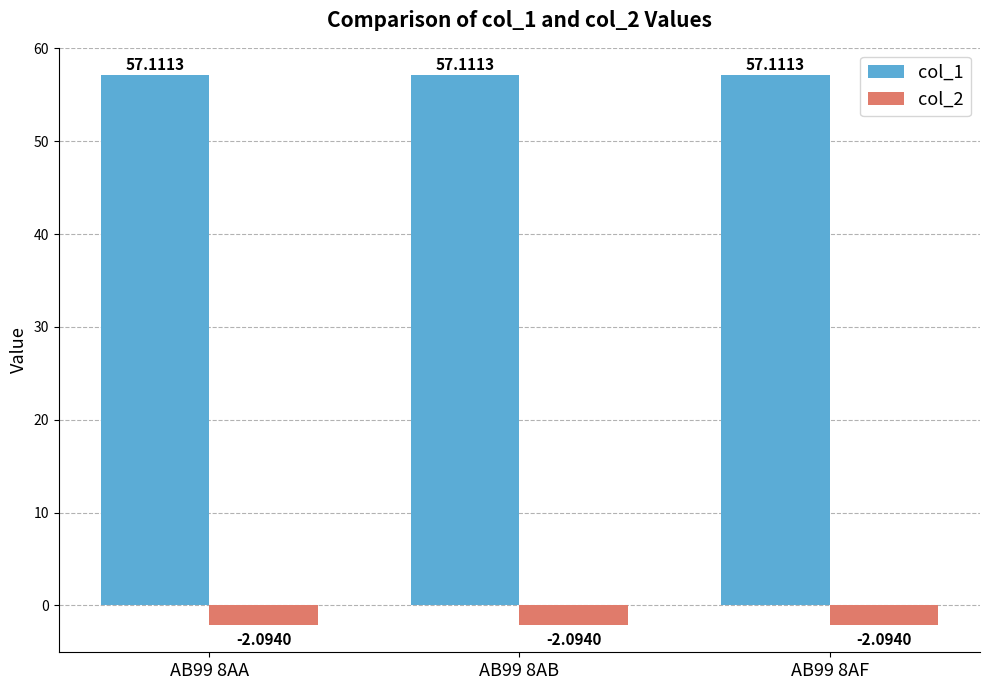

Reading right to left, what are all the values shown in this chart?

col_1: AB99 8AF=57.1	AB99 8AB=57.1	AB99 8AA=57.1
col_2: AB99 8AF=-2.1	AB99 8AB=-2.1	AB99 8AA=-2.1